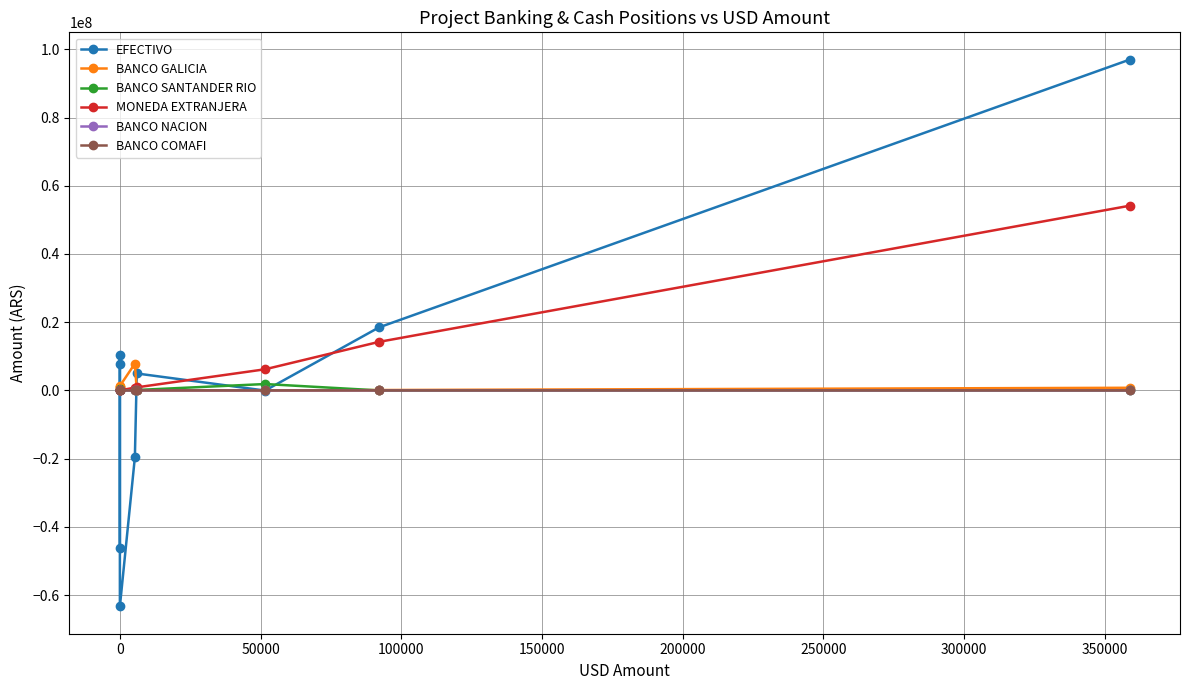

At how many categories does at least one series exceed 67284916?

1